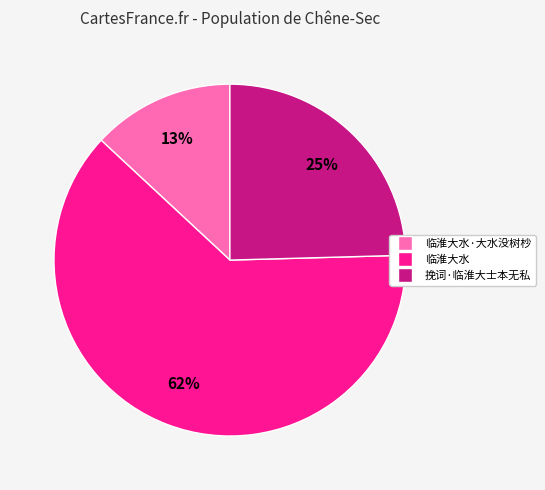

To the nearest percent, what is the average slice percentage?

33%